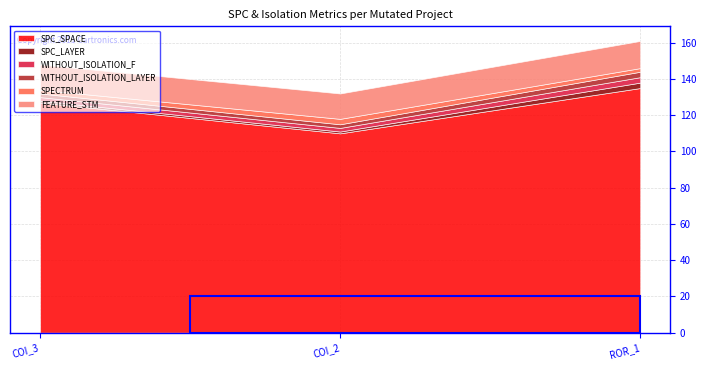

Which series has the largest total across all categories?

SPC_SPACE